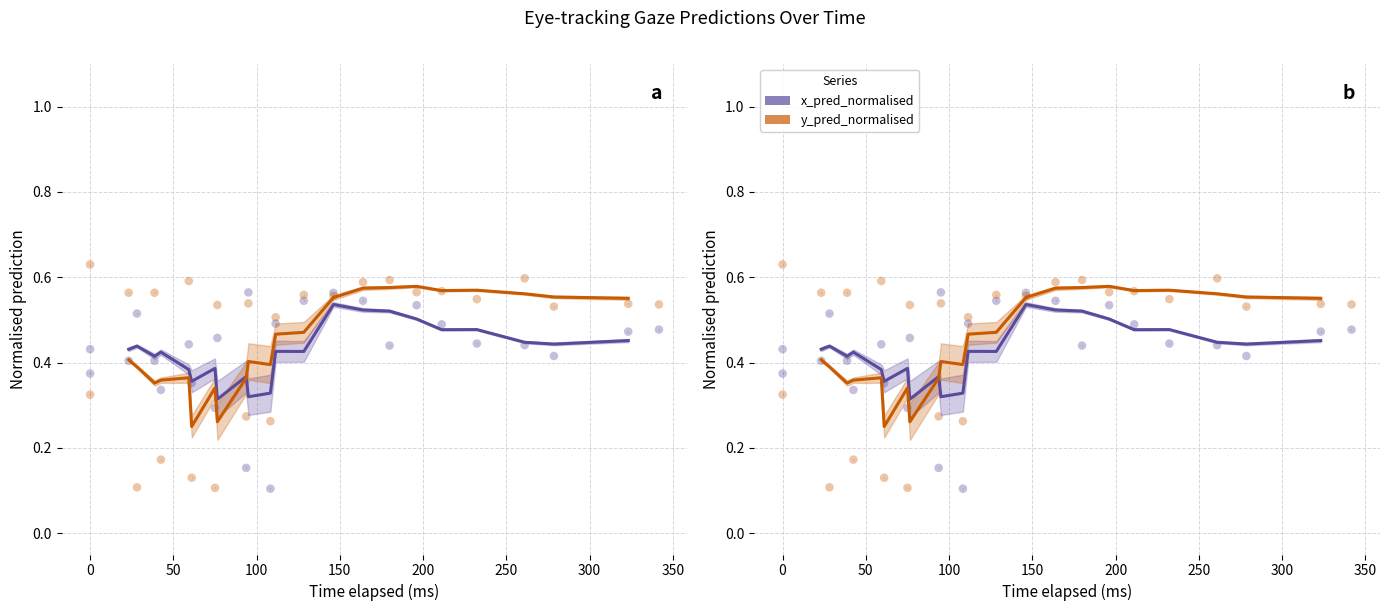

Which series has the largest total across all categories?

y_pred_normalised